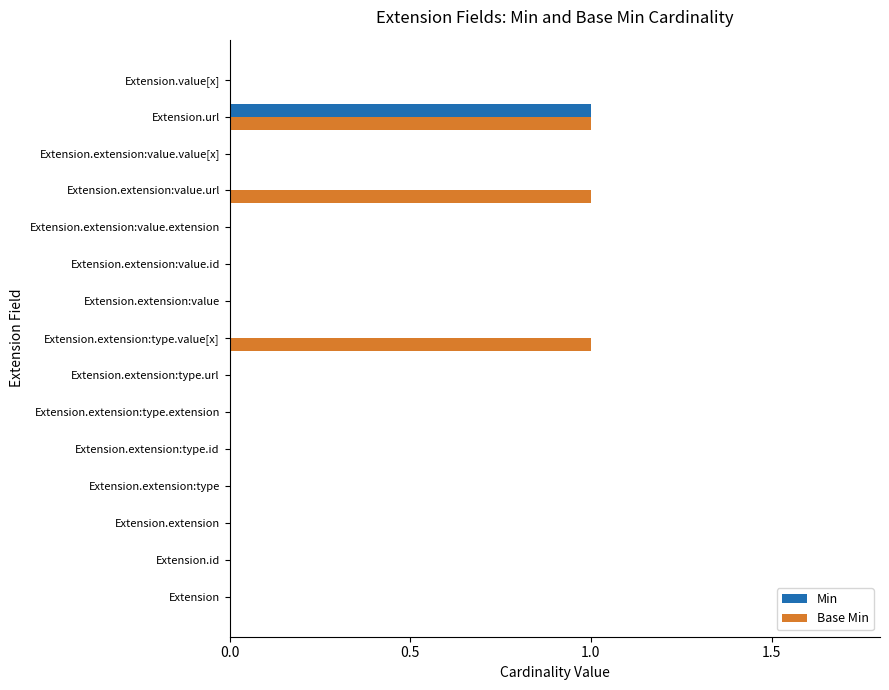

What is the maximum value for Min?

1